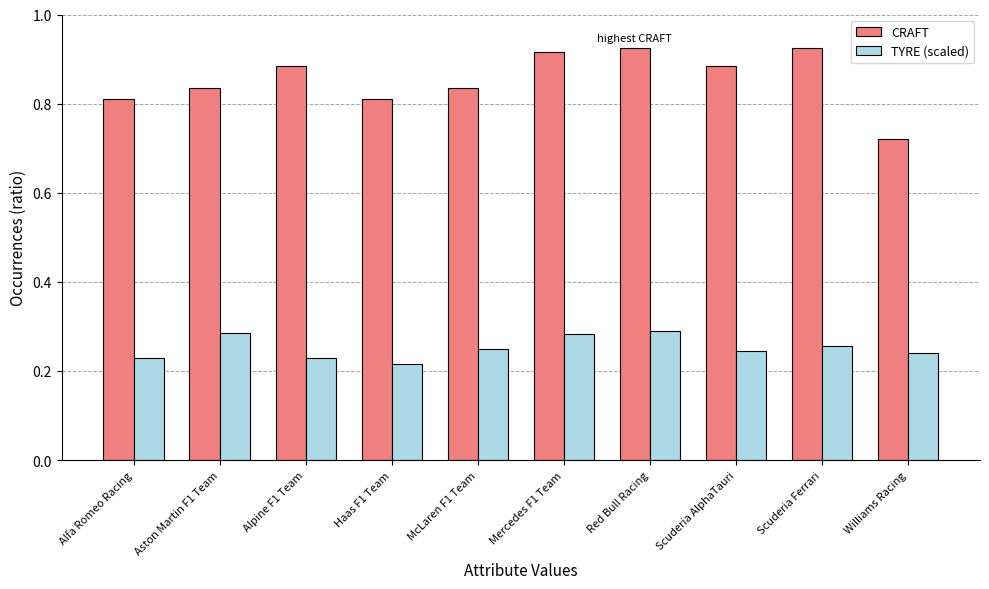

List the series in order of their peak value, lowest first.

TYRE (scaled), CRAFT